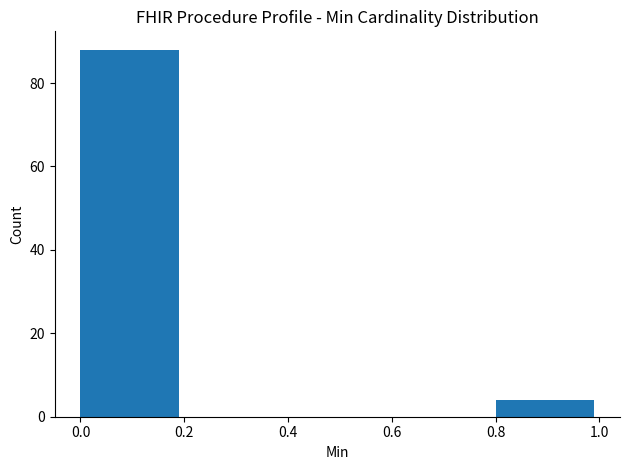

What is the height of the bar covering 0.8 to 1.0 on the x-axis? The values are not printed on the chart, so give them approximately, as read against the axis.

4